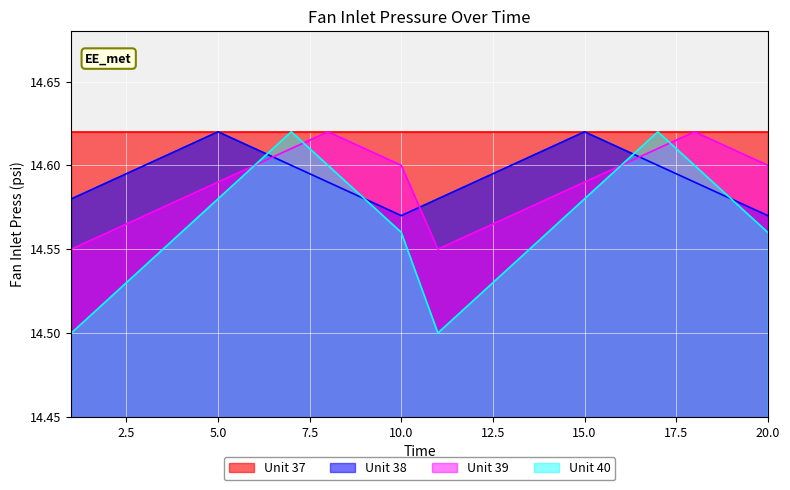

At which category does Unit 40 reach its first local peak?

7